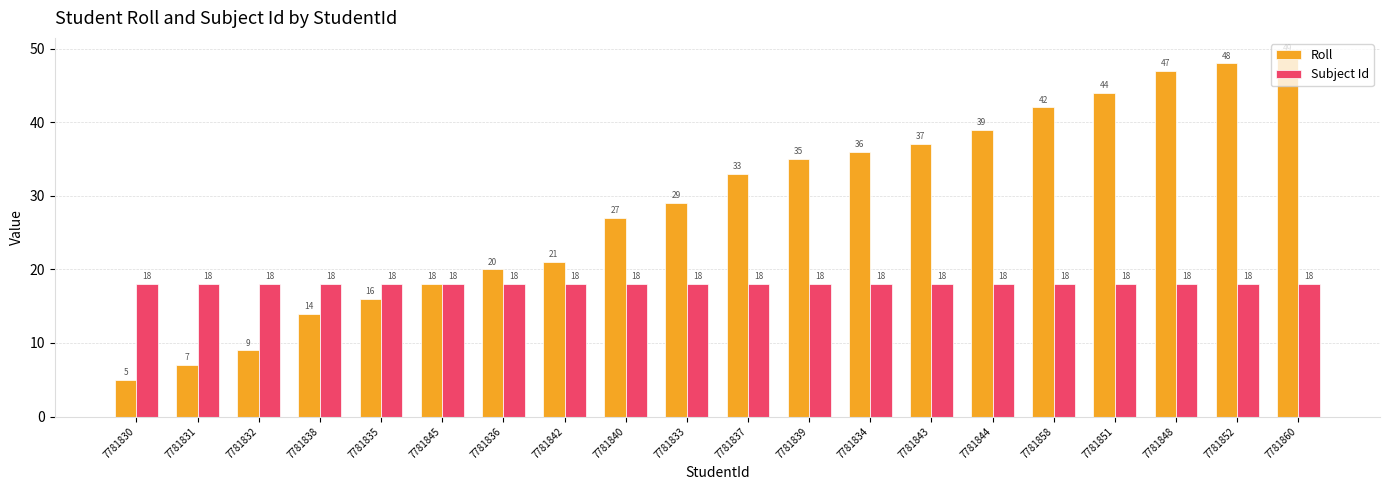

What is the sum of all Subject Id values?

360